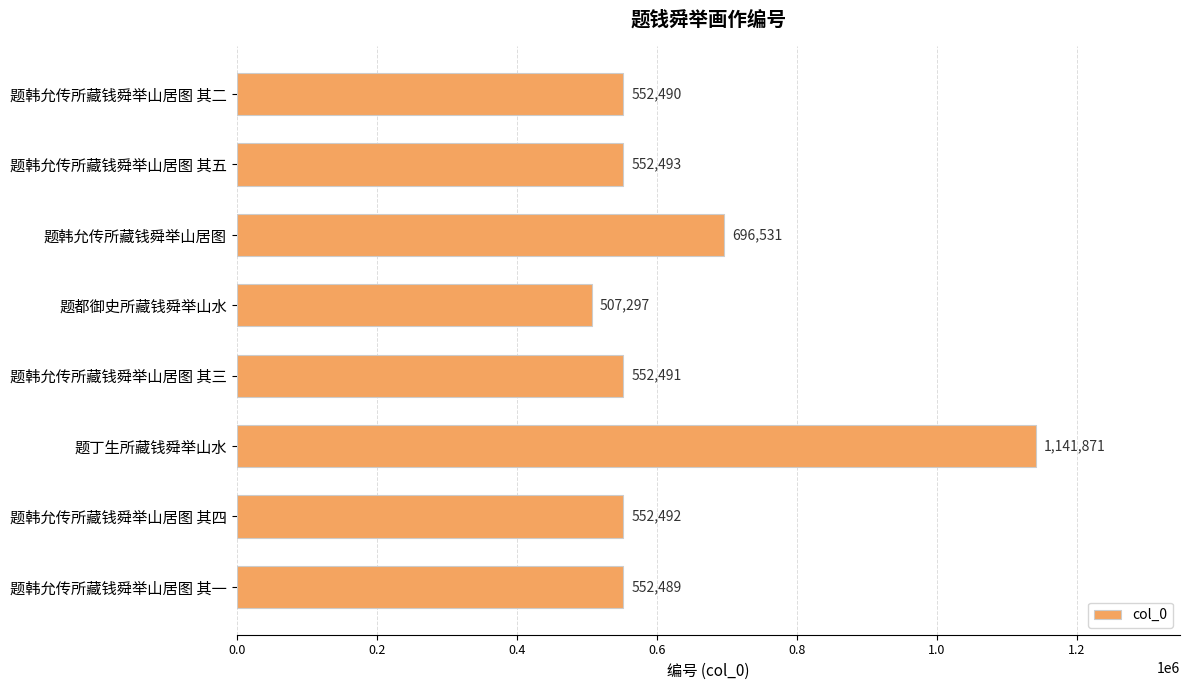

What value does the data have at 题韩允传所藏钱舜举山居图 其一?

552489